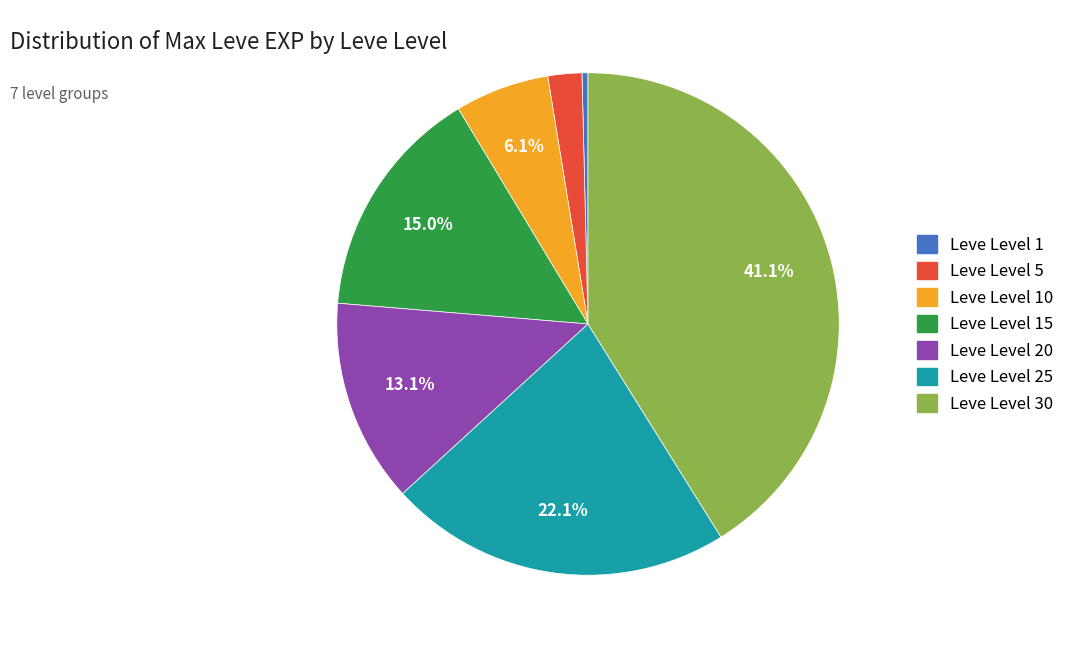

To the nearest percent, what is the difference between the largest and smallest slice percentages?

41%